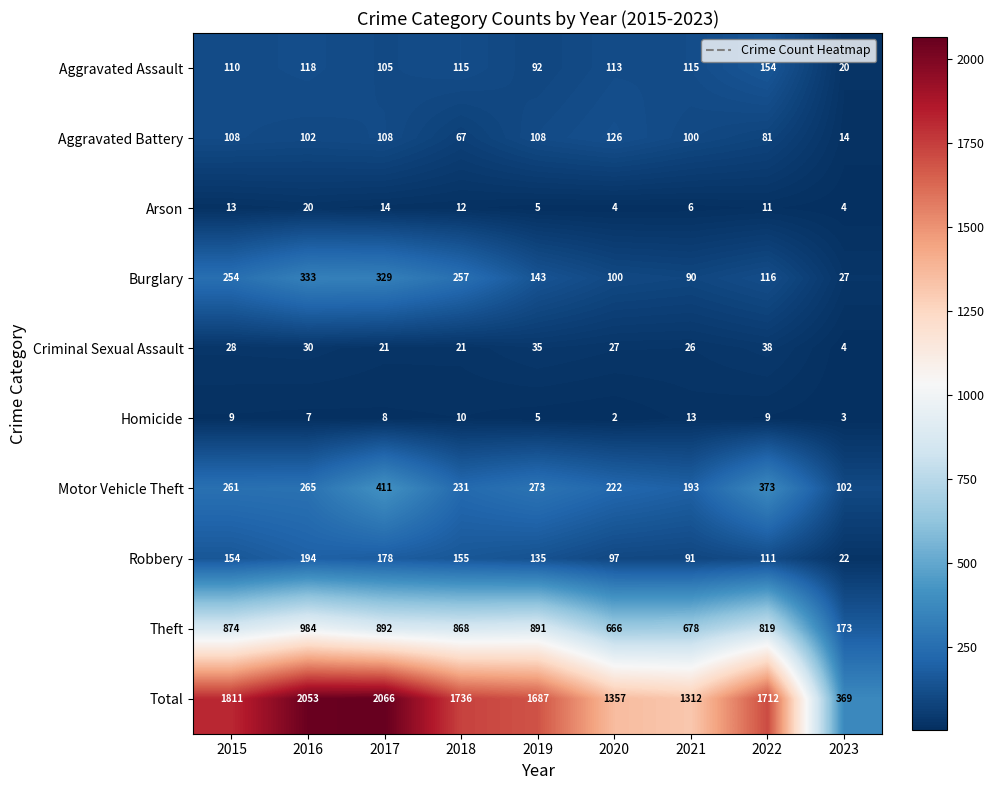

What is the sum of all Criminal Sexual Assault values?

230